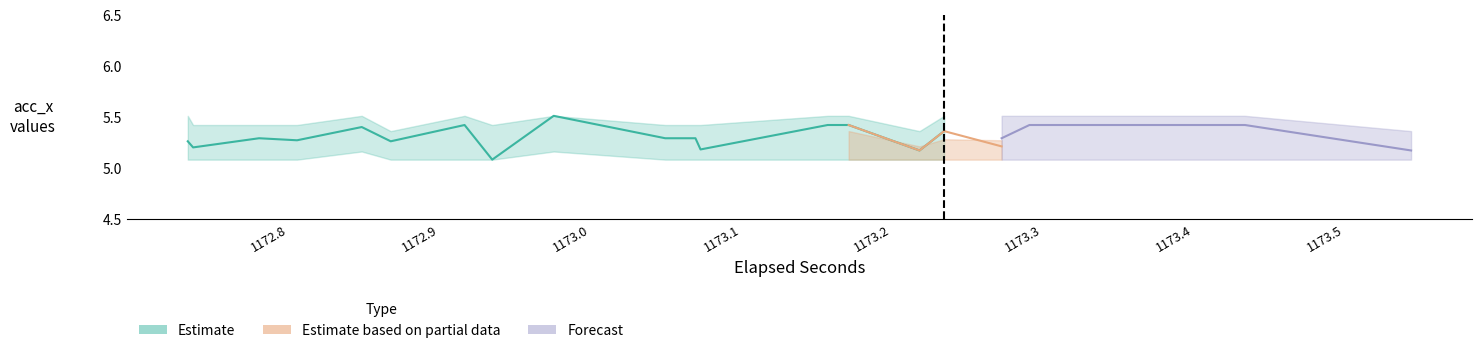

Is the value of Estimate at 3 greater than the value of Forecast at 7?

Yes